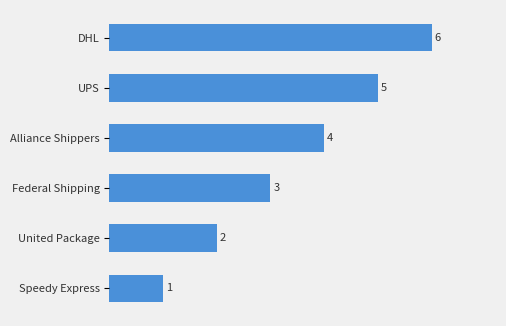

How many data points are less than 4?

3